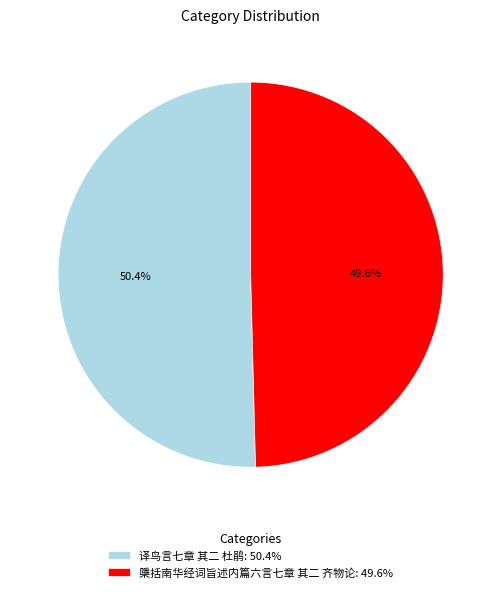

To the nearest percent, what is the difference between the largest and smallest slice percentages?

1%